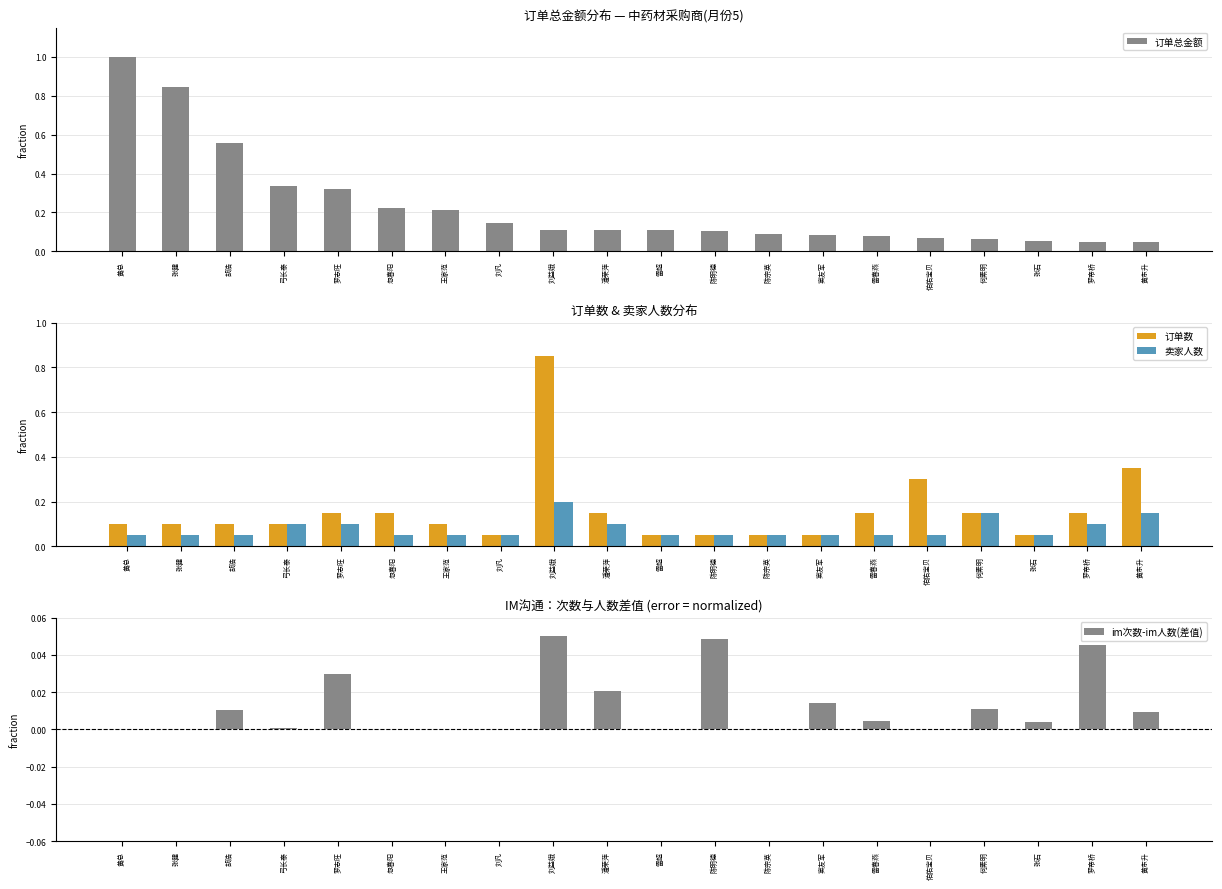

Between 陈宗英 and 窦友军, which series saw the biggest shift?

im次数-im人数(差值)